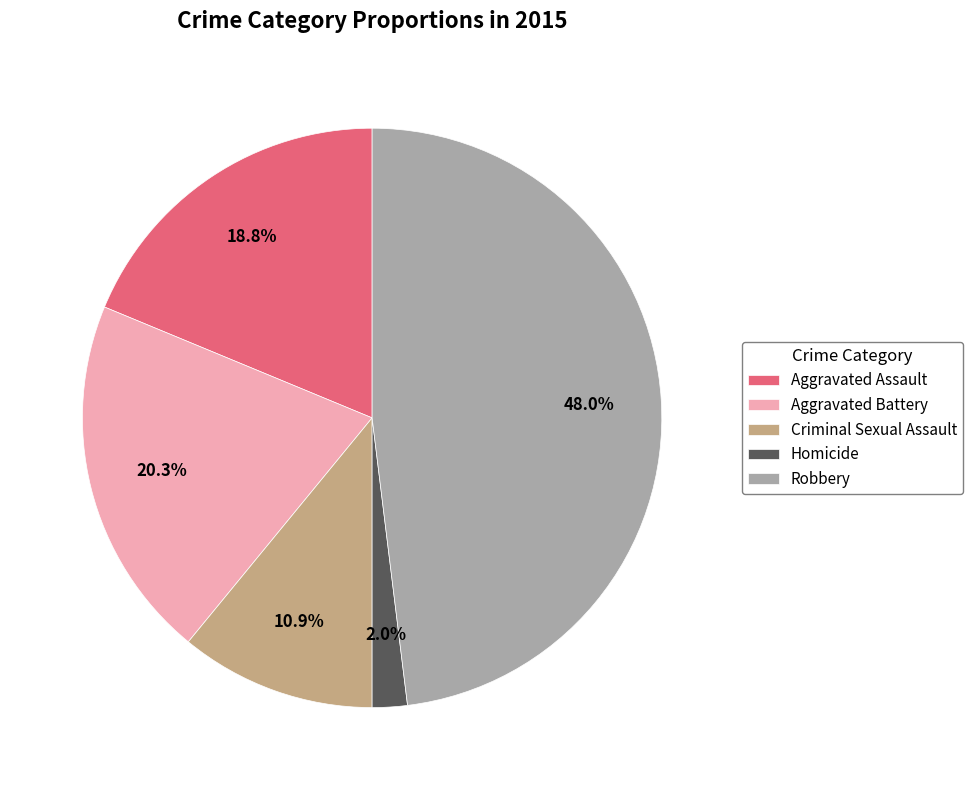

To the nearest percent, what is the difference between the Robbery and Aggravated Assault slice percentages?

29%